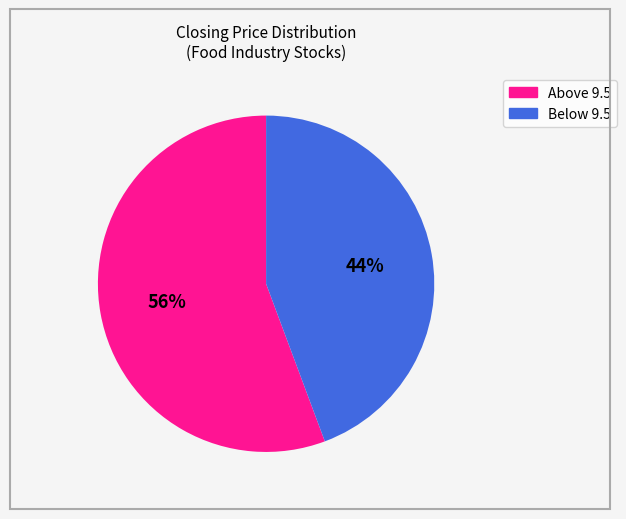

To the nearest percent, what is the average slice percentage?

50%